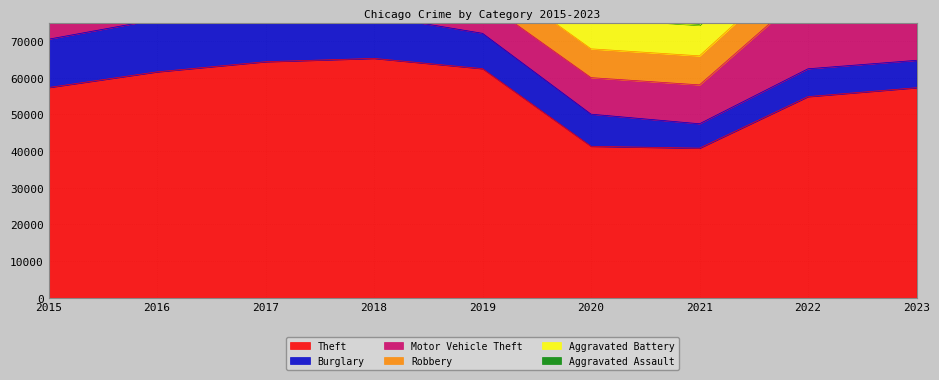

The Burglary series shows 23915 at 2016. True or false?

False